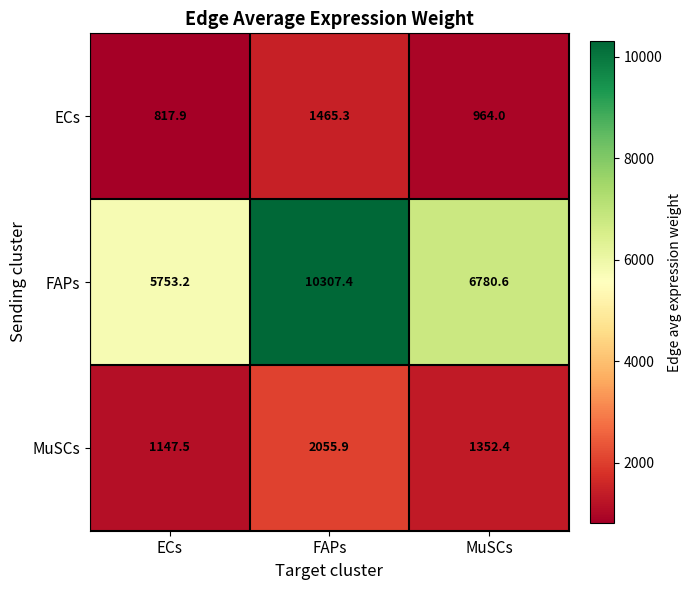

List the series in order of their peak value, lowest first.

ECs, MuSCs, FAPs